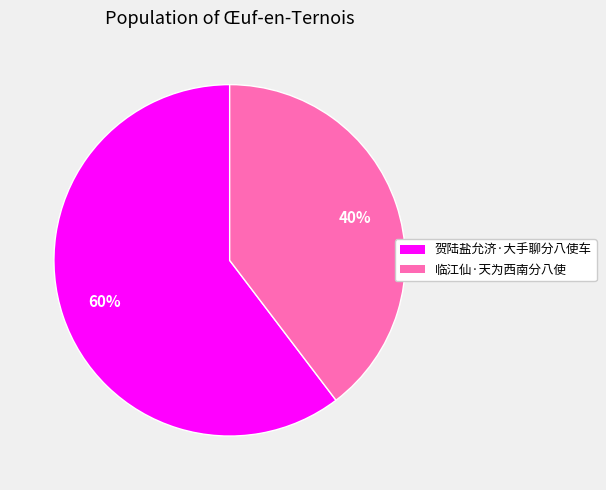

Is 贺陆盐允济·大手聊分八使车 the majority of the pie?

Yes